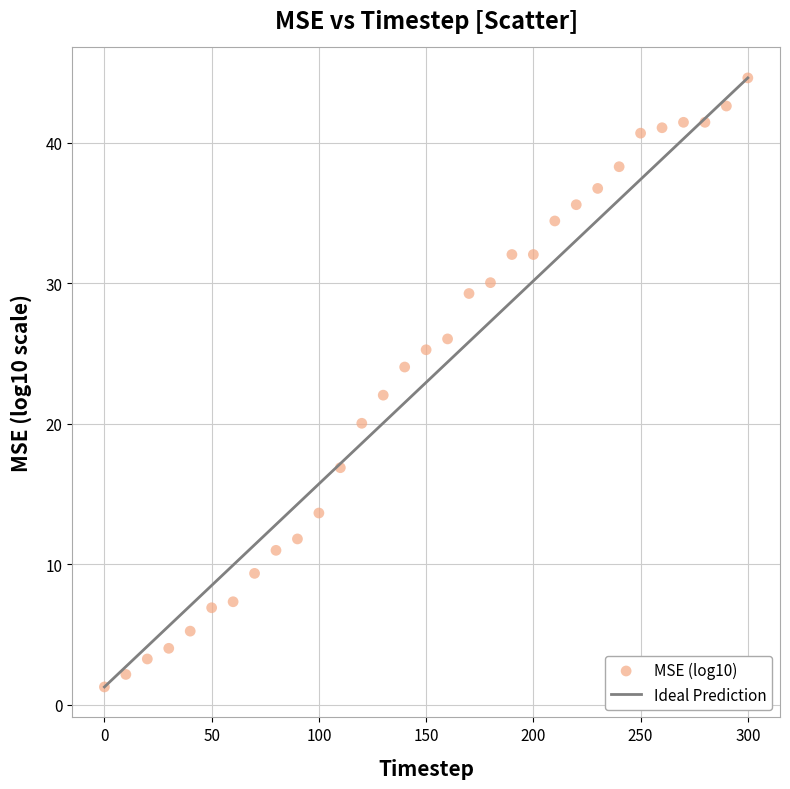

What is the range of Y values (max minus min)?

43.4